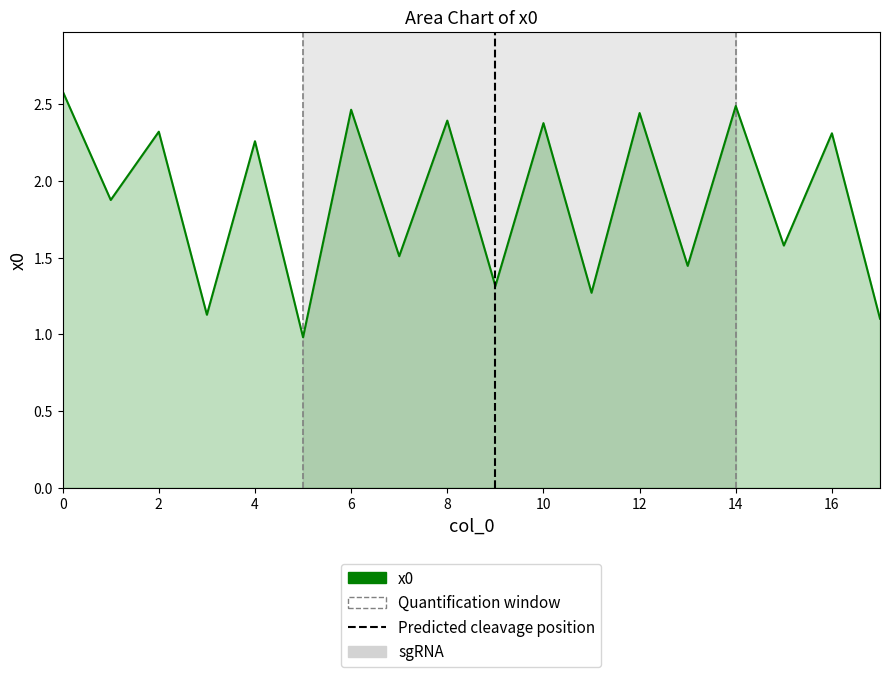

How many interior local valleys (lower than both neighbors) does the data have?

8